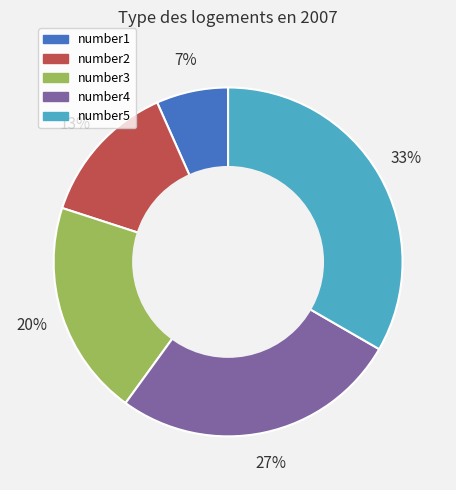

Count the number of slices in the pie.

5